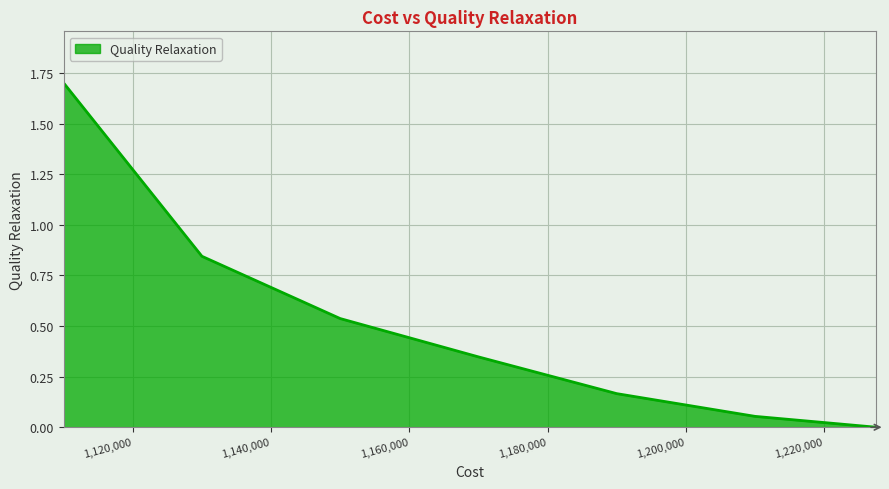

What is the greatest value displayed?

1.7